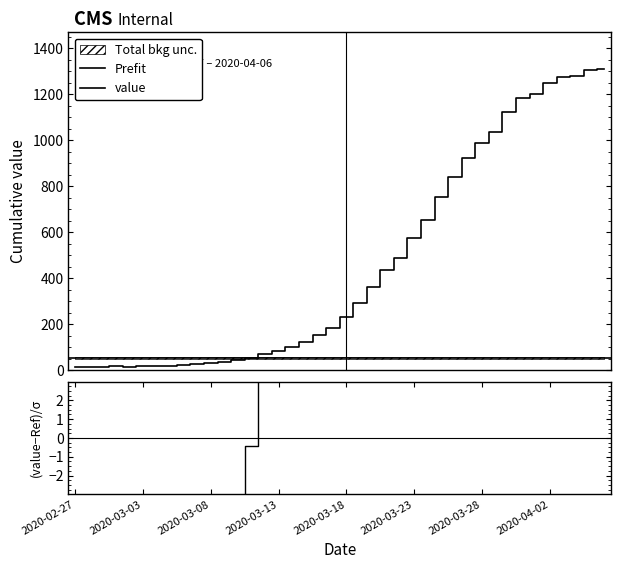

Rank the categories by value from lowest to highest.

2020-02-27, 2020-02-28, 2020-02-29, 2020-03-02, 2020-03-01, 2020-03-03, 2020-03-04, 2020-03-05, 2020-03-06, 2020-03-07, 2020-03-08, 2020-03-09, 2020-03-10, 2020-03-11, 2020-03-12, 2020-03-13, 2020-03-14, 2020-03-15, 2020-03-16, 2020-03-17, 2020-03-18, 2020-03-19, 2020-03-20, 2020-03-21, 2020-03-22, 2020-03-23, 2020-03-24, 2020-03-25, 2020-03-26, 2020-03-27, 2020-03-28, 2020-03-29, 2020-03-30, 2020-03-31, 2020-04-01, 2020-04-02, 2020-04-03, 2020-04-04, 2020-04-05, 2020-04-06